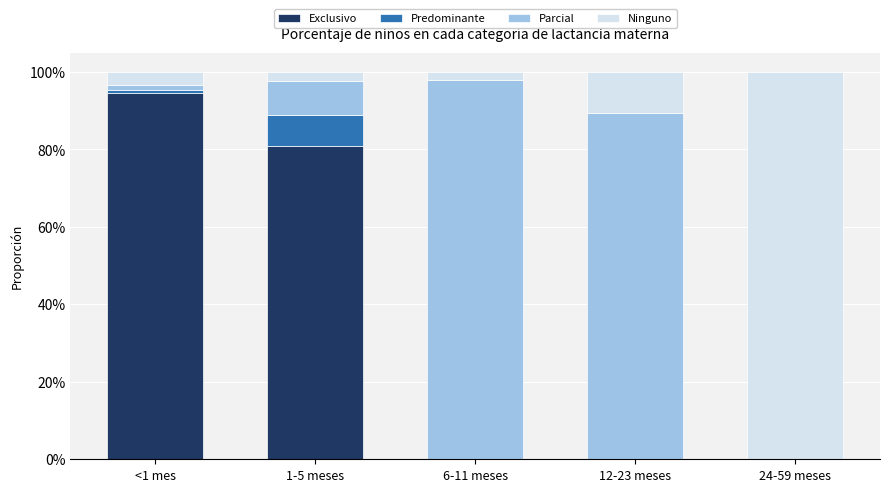

What is the average value of the Exclusivo series?

0.4